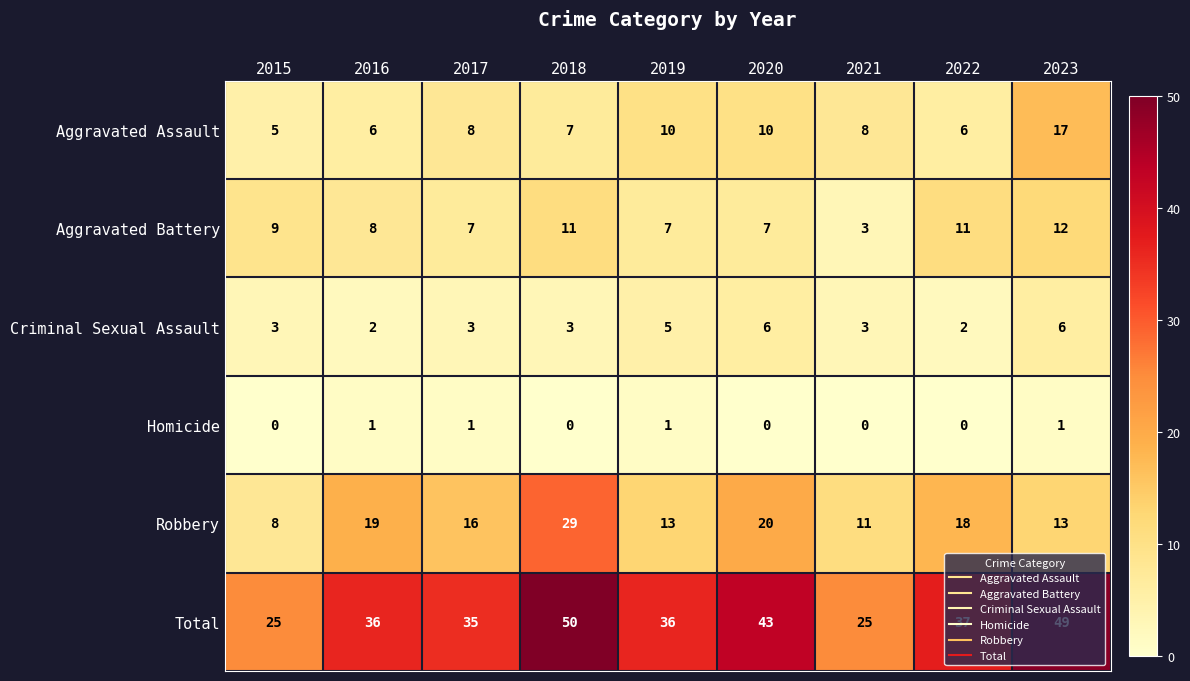

Which series has the largest range (max minus min)?

Total